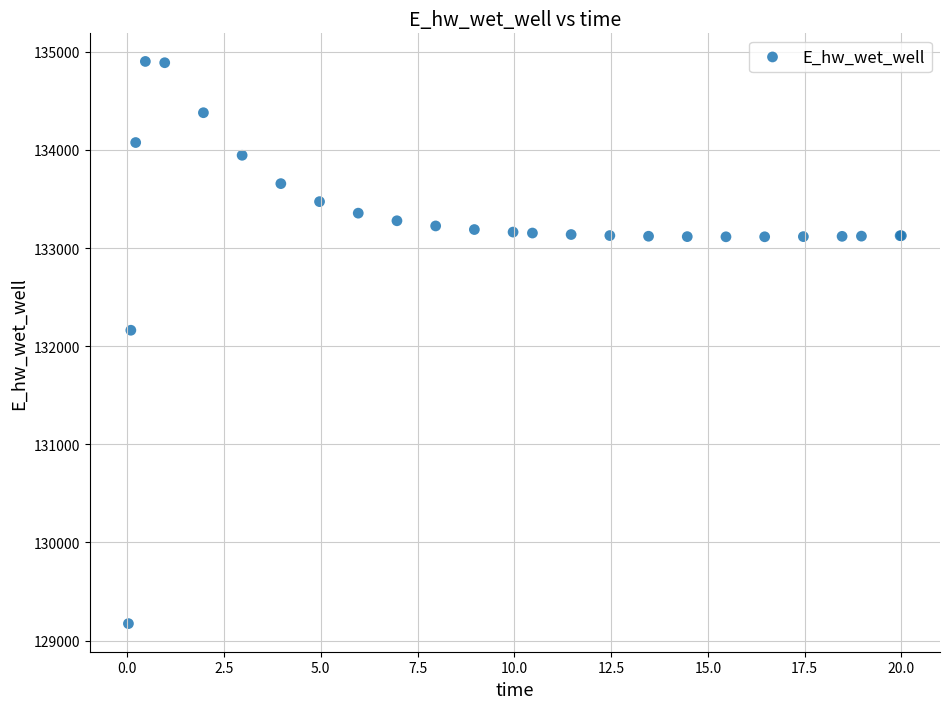

What Y value in the scatter plot is closest to 132036?

132162.1